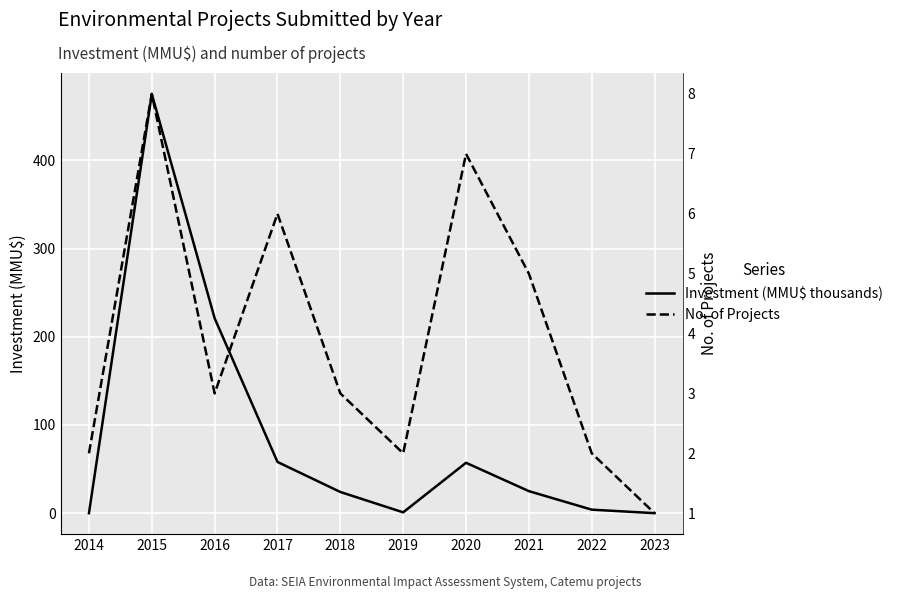

List the labels in order of No. of Projects value, largest first.

2015, 2020, 2017, 2021, 2016, 2018, 2014, 2019, 2022, 2023